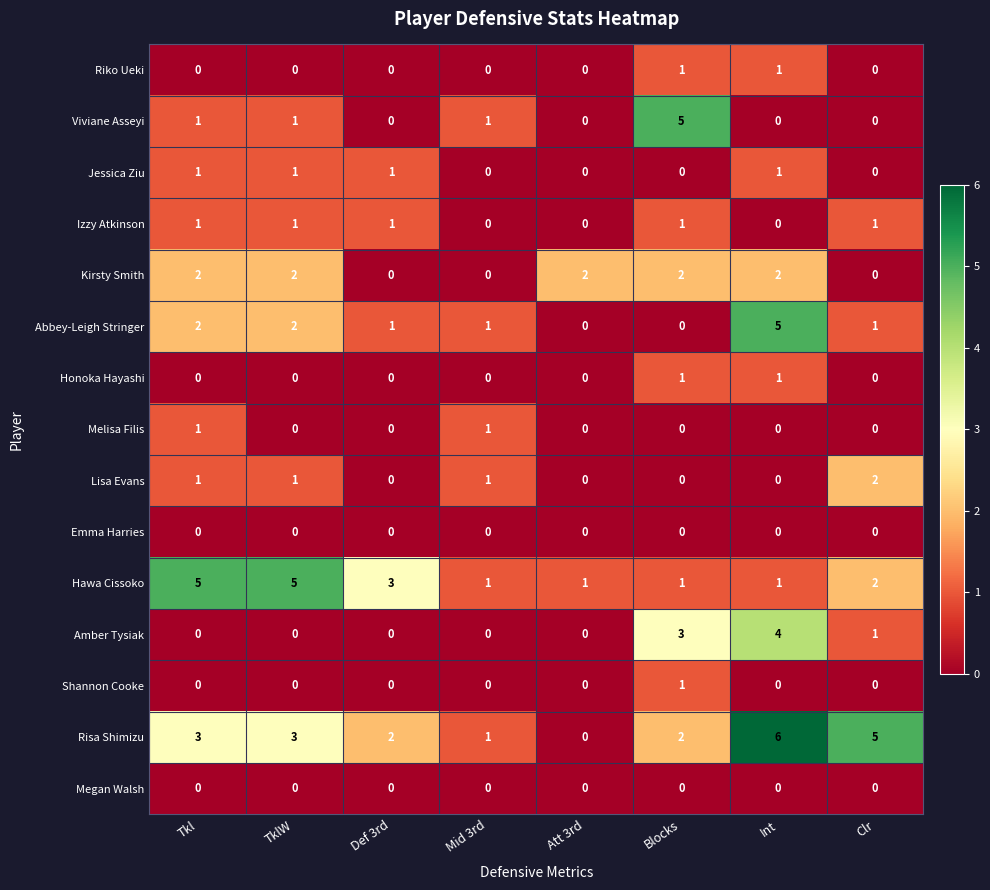

At which category does the chart reach its peak across all series?

Int